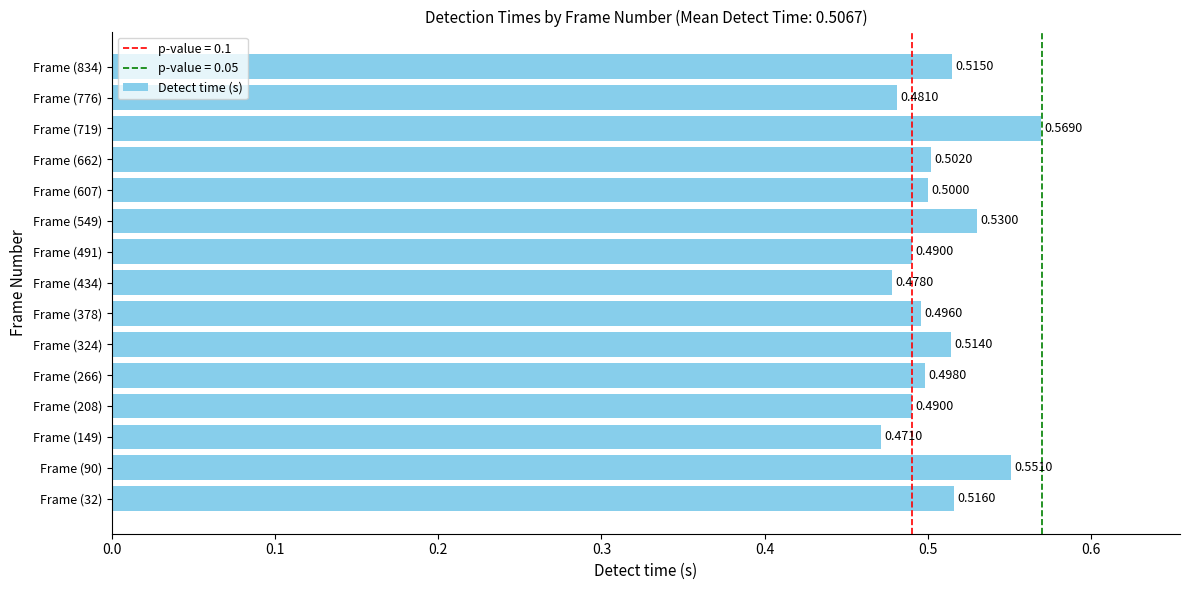

Count the number of categories in the chart.

15